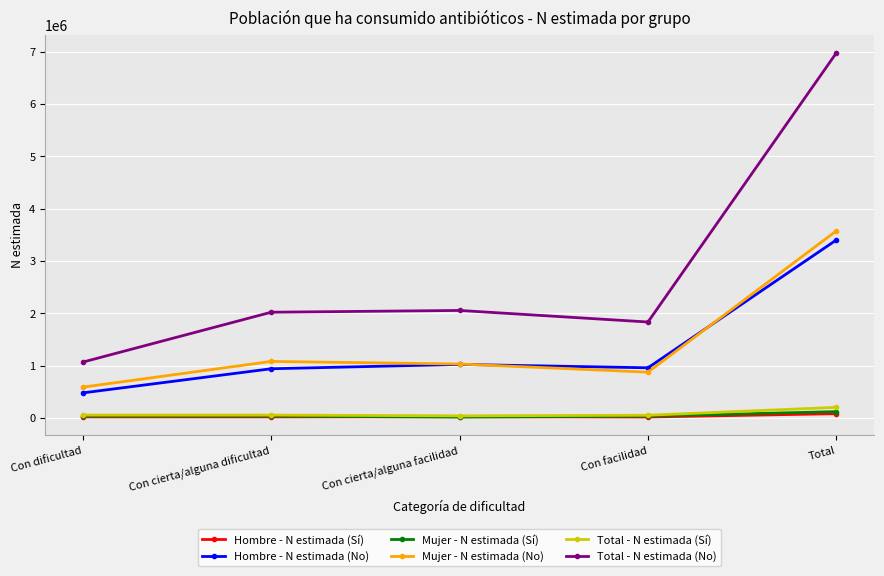

Does the chart display data point markers on the line(s)?

Yes